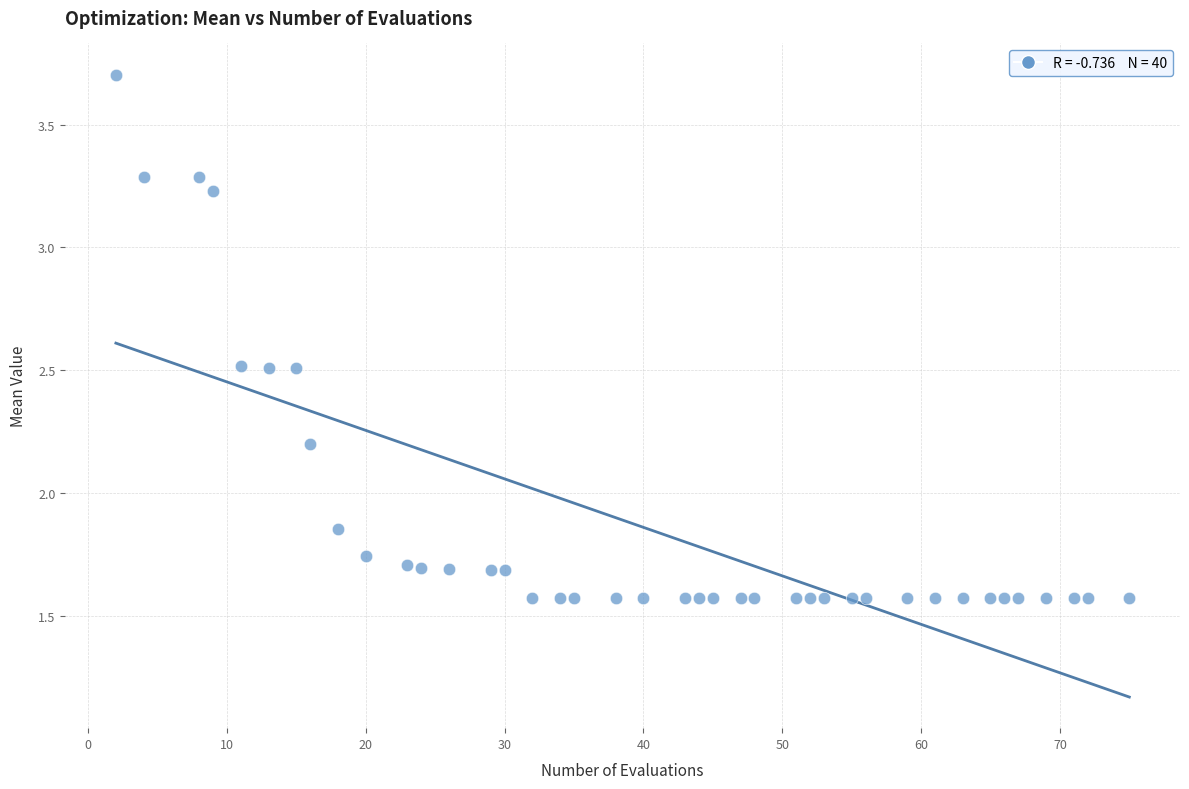

What is the range of X values (max minus min)?

73.0